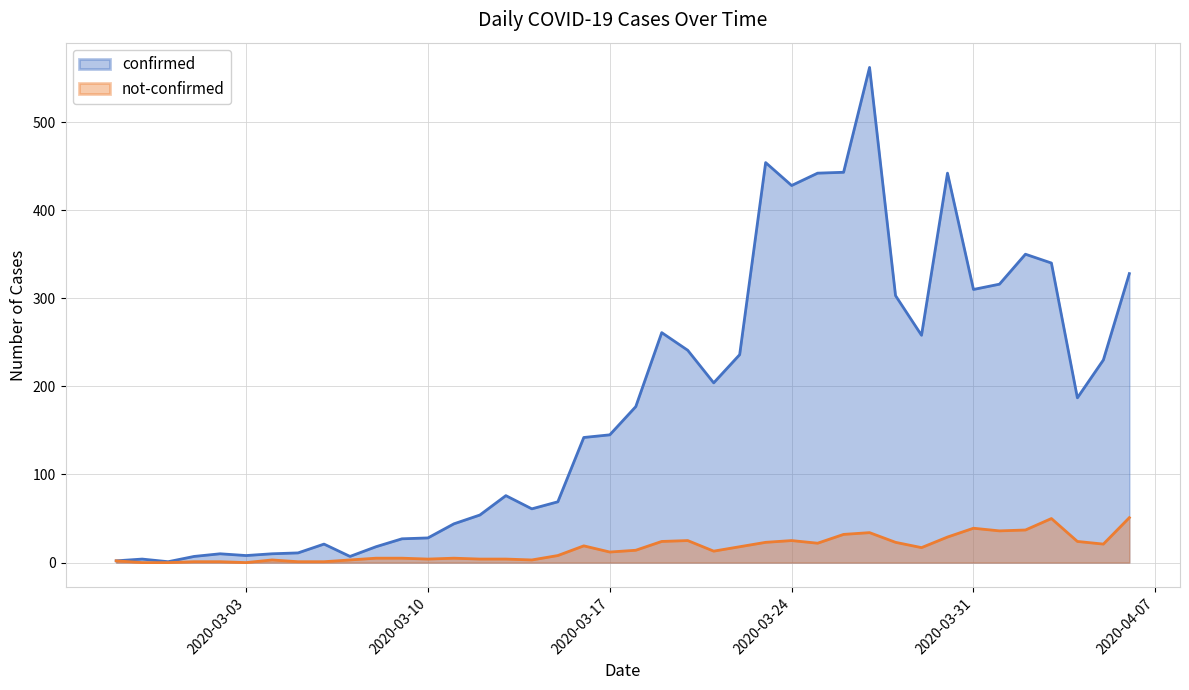

How many values in the not-confirmed series are below 14?

20